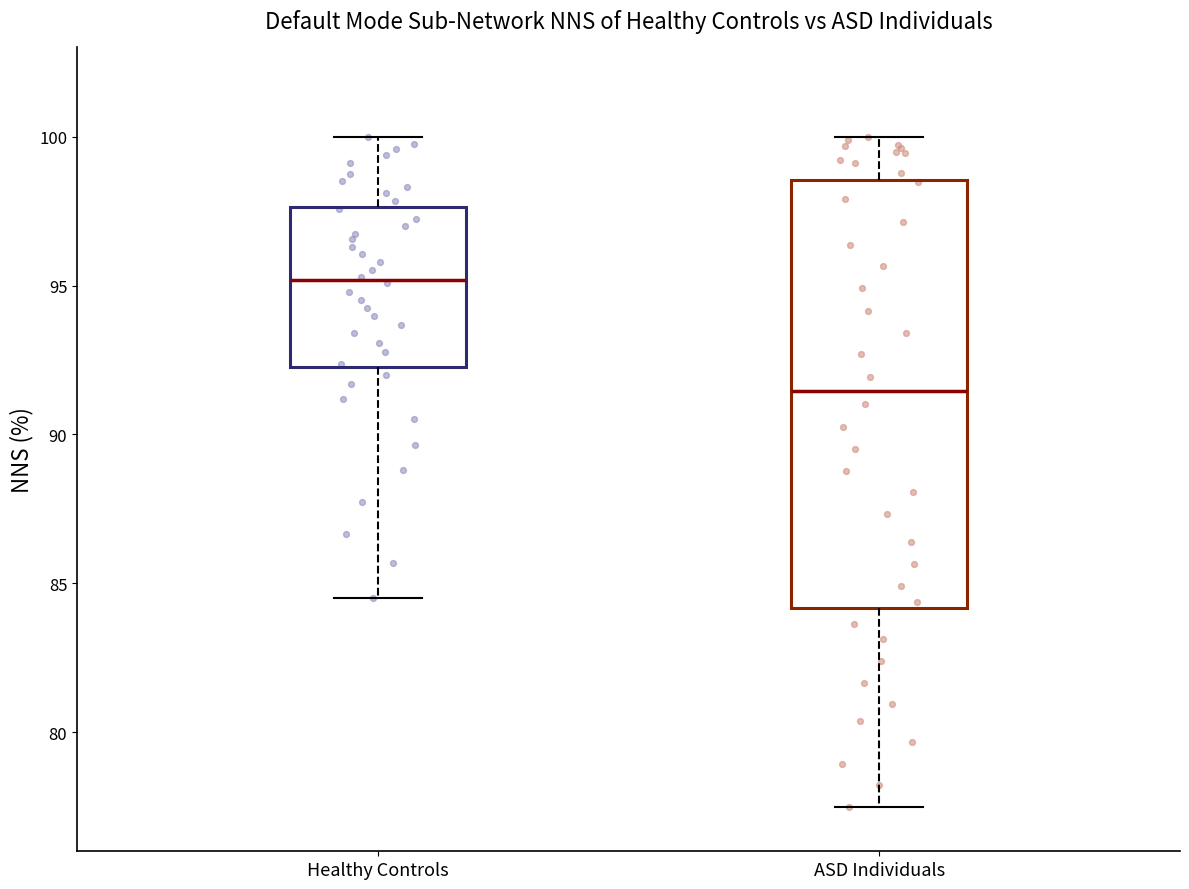

Reading left to right, transcribe this box plot: for each box, give where its median line is, the range the box spans, and where its two whiskers end, as read against the y-axis. The values are not printed on the chart, so give them approximately, as read against the axis.

Healthy Controls: median 95.0, box 92.5 to 97.5, whiskers 84.5 to 100.0
ASD Individuals: median 91.5, box 84.0 to 98.5, whiskers 77.5 to 100.0